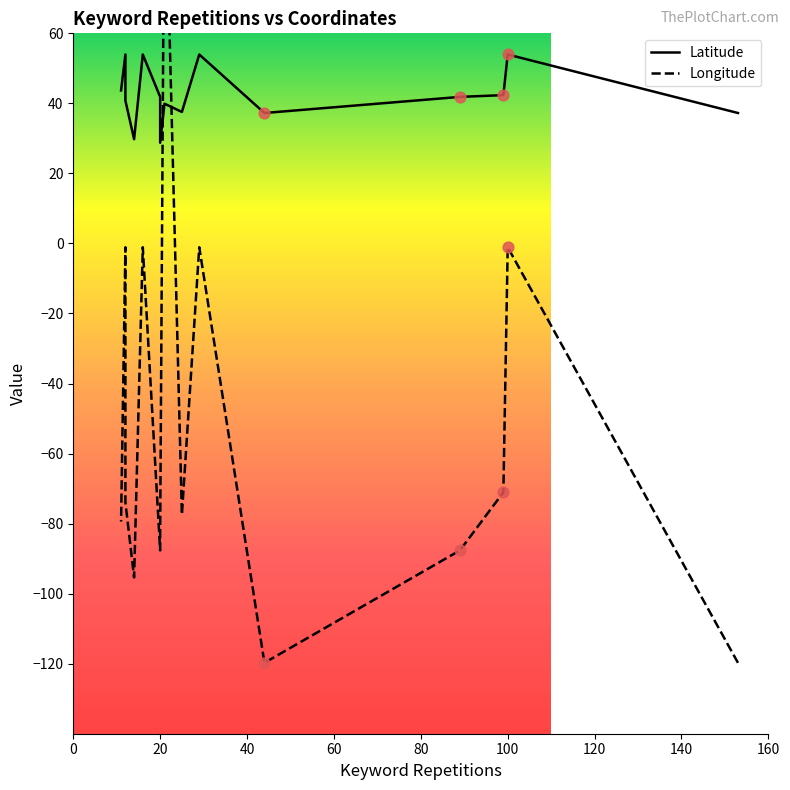

What is the total value across all series at 100?

52.9